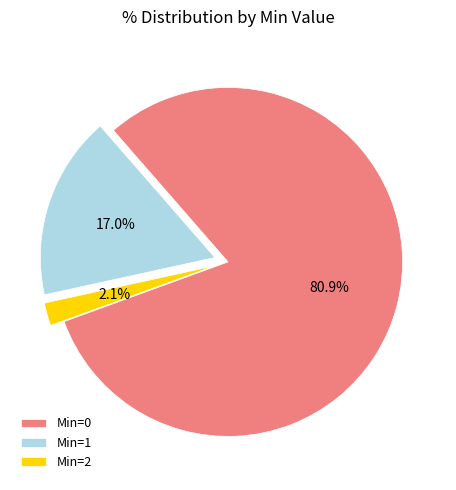

Does any single category account for the majority?

Yes